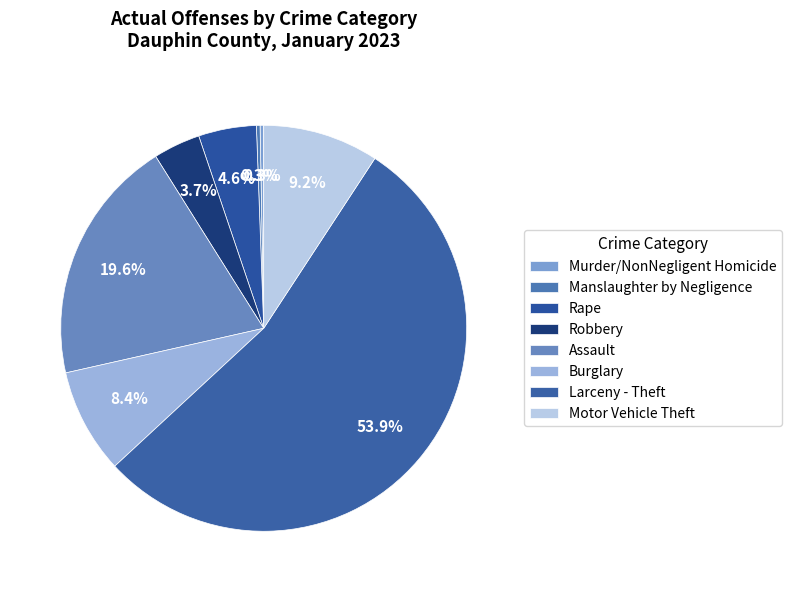

Does Rape account for over 50% of the chart?

No